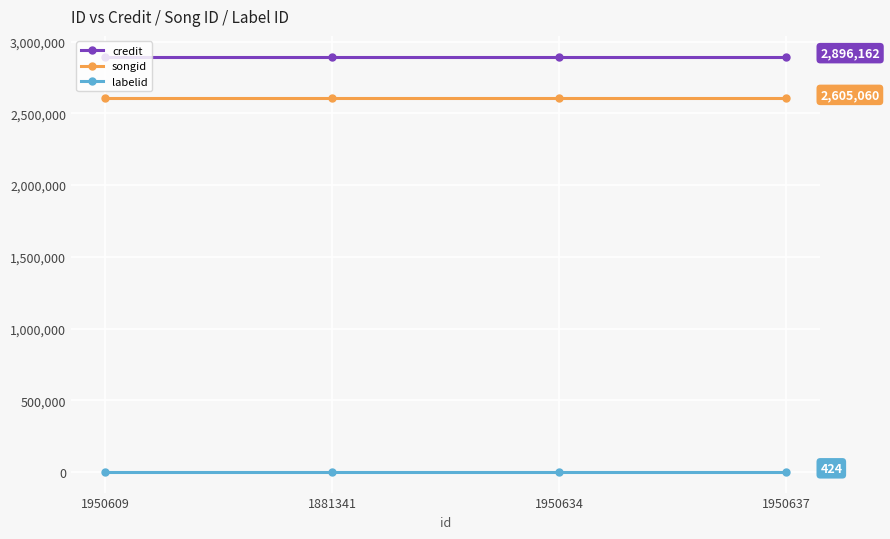

True or false: songid and credit intersect in this chart.

False